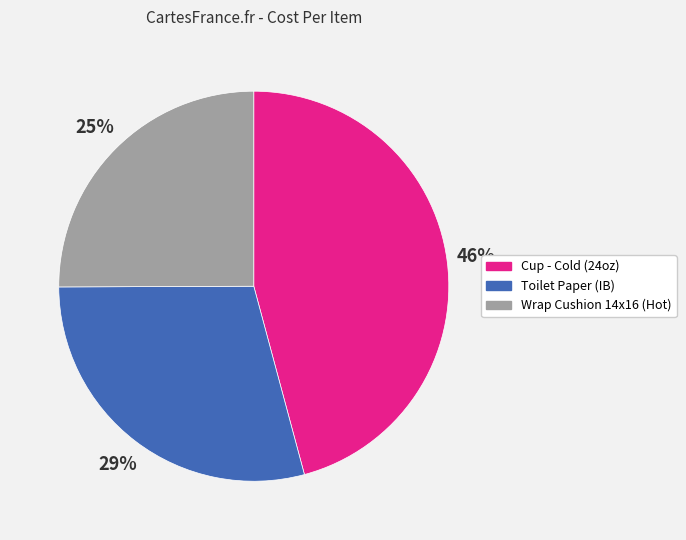

Does any single category account for the majority?

No